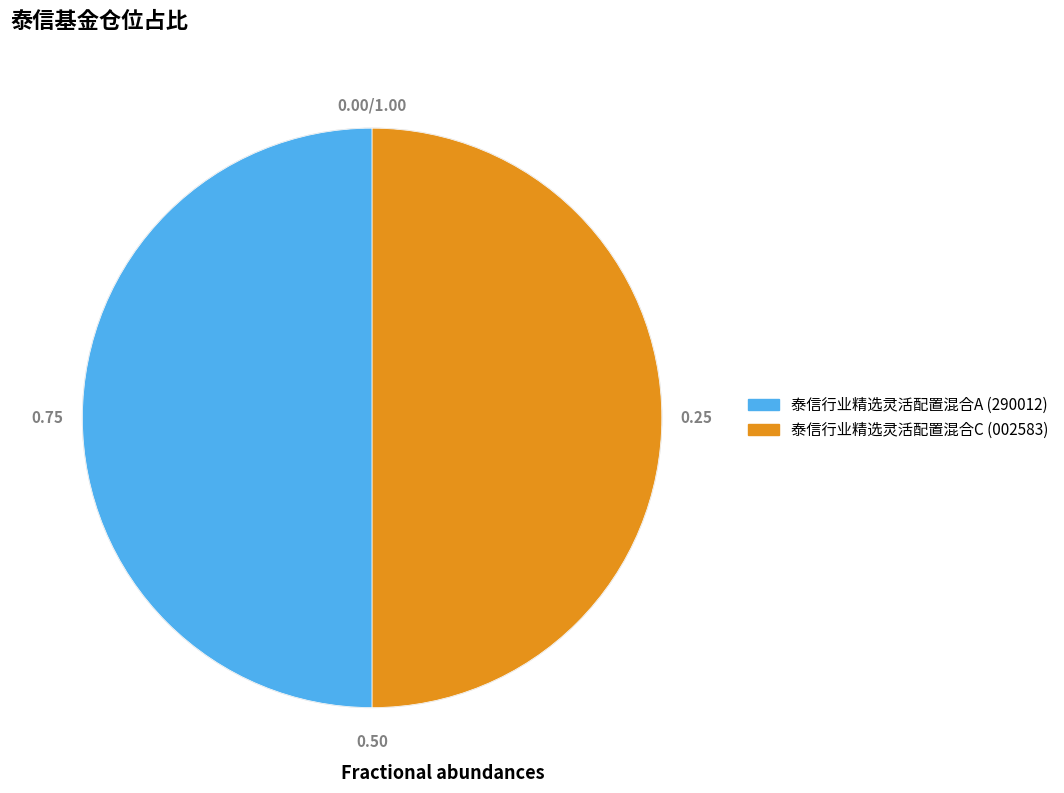

Combined, do 泰信行业精选灵活配置混合C and 泰信行业精选灵活配置混合A account for over 50%?

Yes